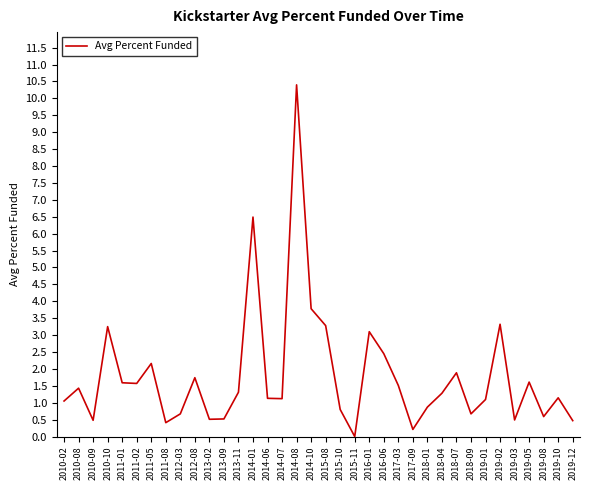

True or false: the data shows 5.1 at 2014-10.

False